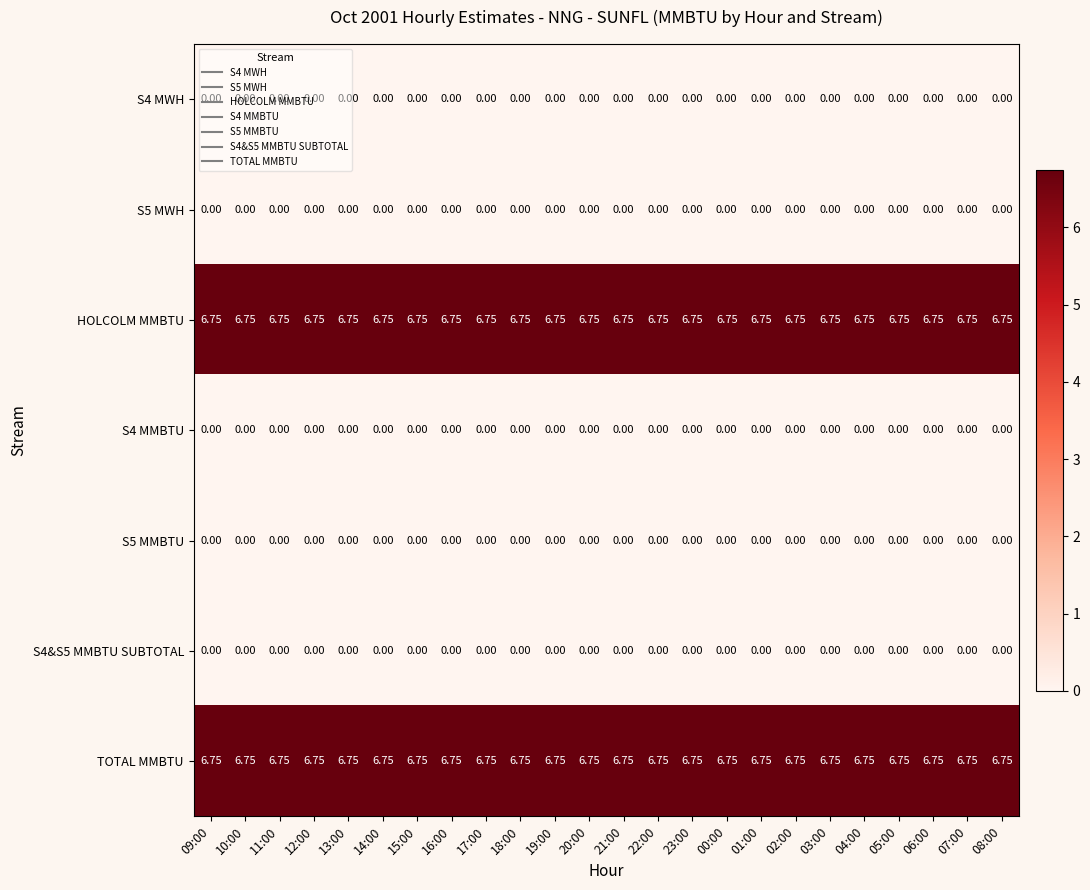

Is the value of S5 MWH at 09:00 greater than the value of TOTAL MMBTU at 03:00?

No